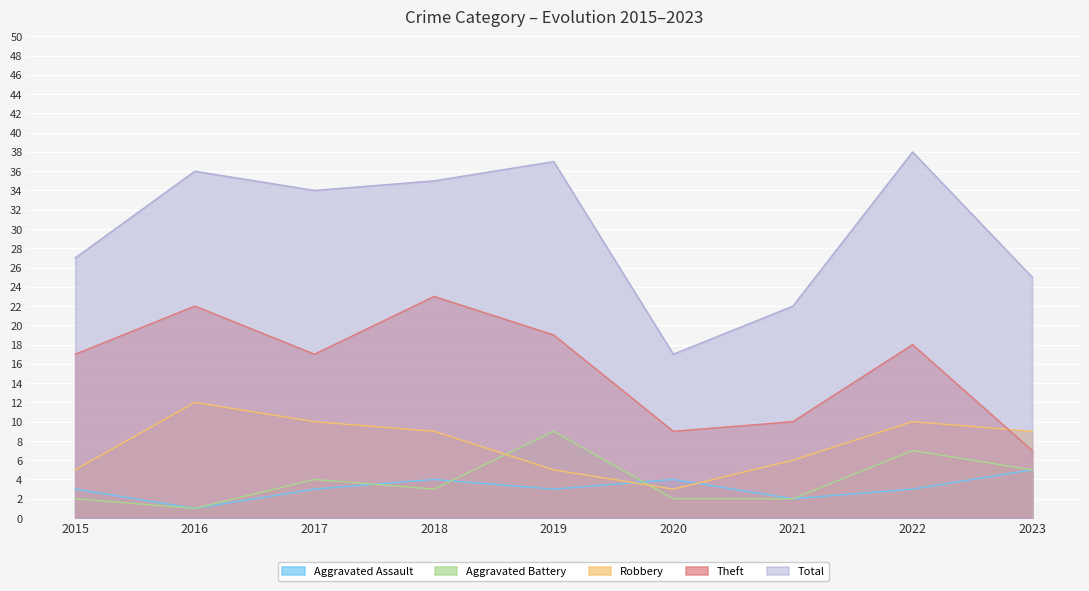

What is the total value across all series at 2021?

42